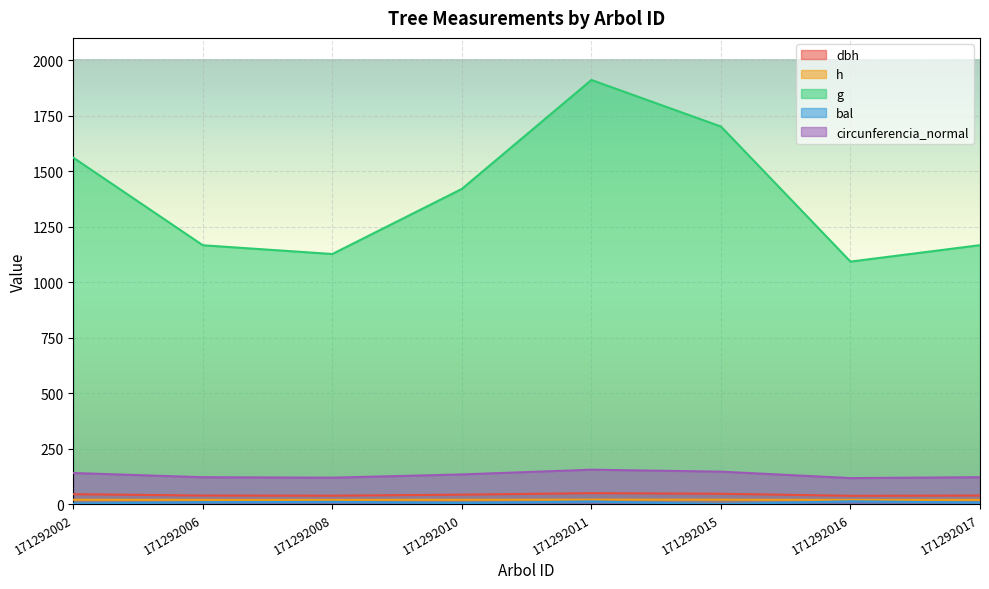

Between 171292017 and 171292016, which is larger?

171292017